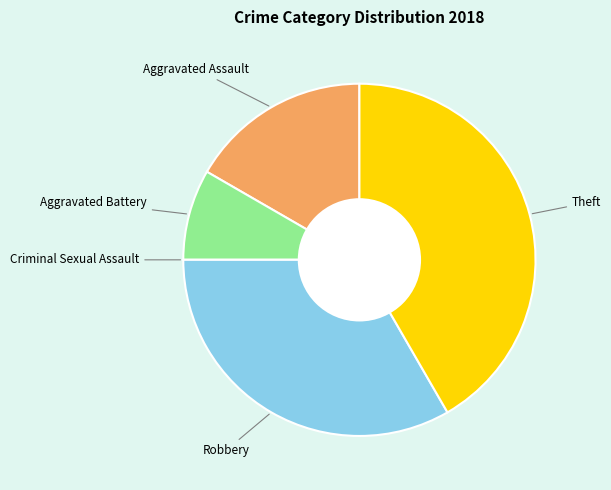

Is there any slice that represents more than half of the pie?

No